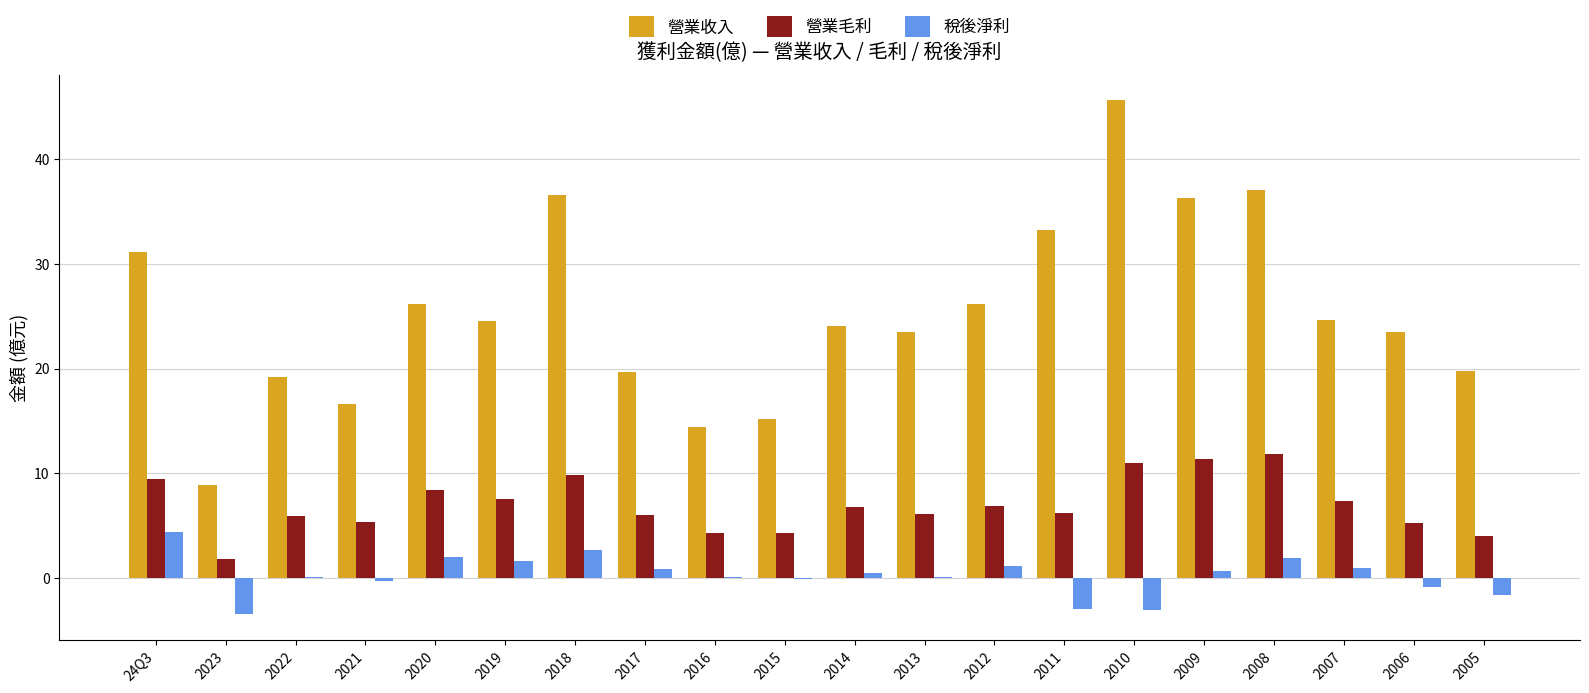

Which label corresponds to the largest value in the chart?

2010